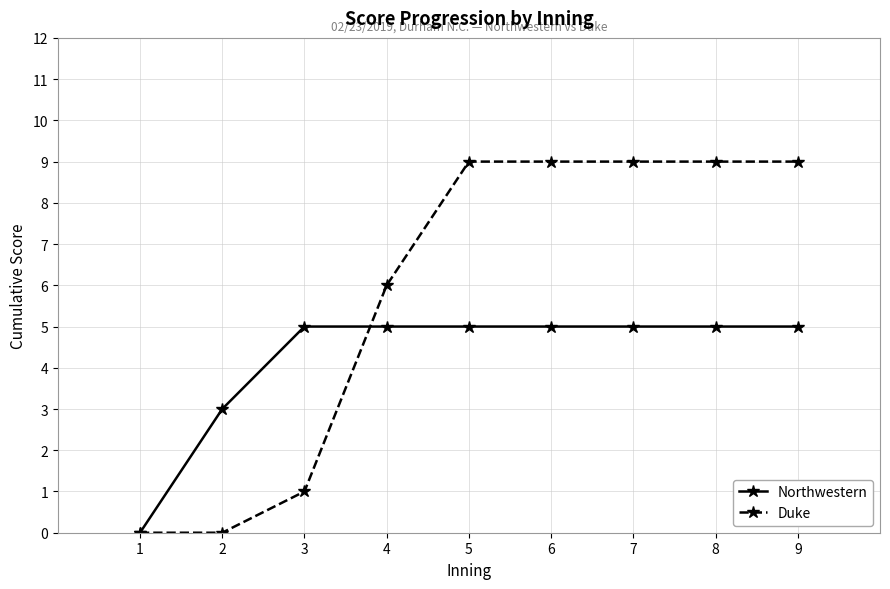

Between 1 and 6, which series saw the biggest shift?

Duke